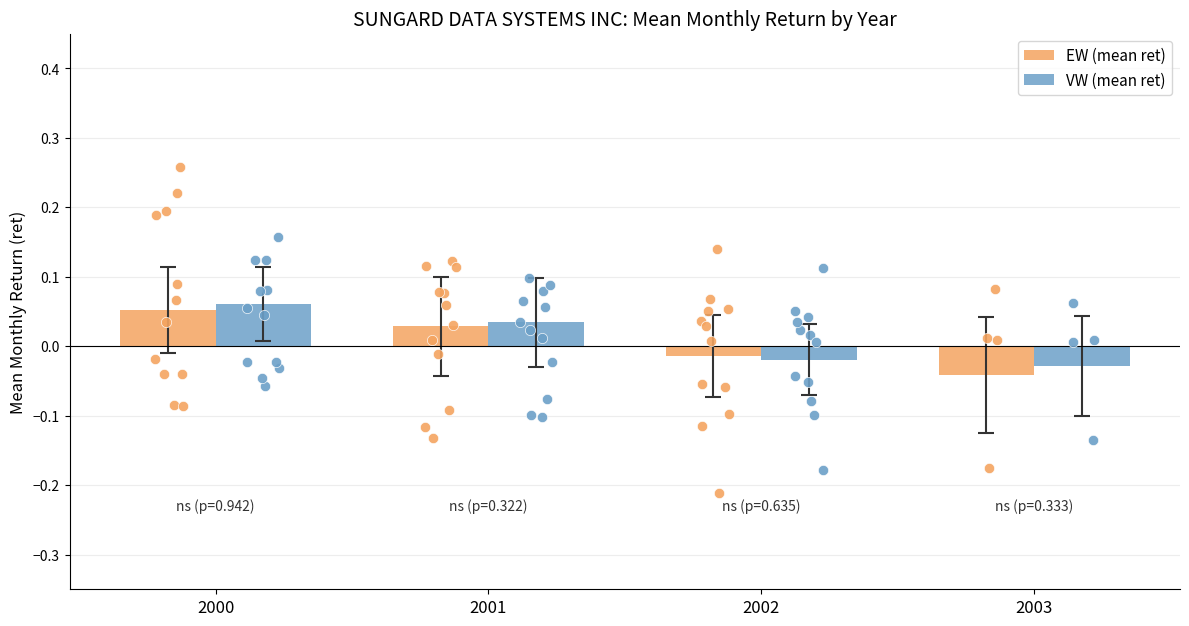

Which series contains the highest Y value?

VW (mean ret)